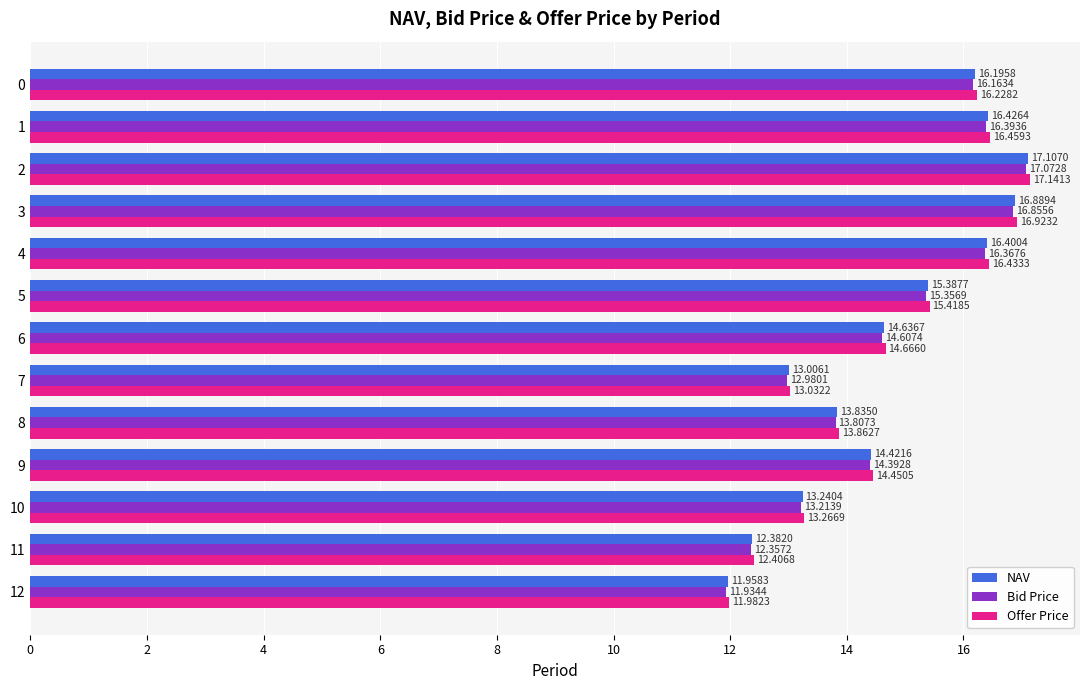

What is the difference between the maximum and minimum values in the Offer Price series?

5.2